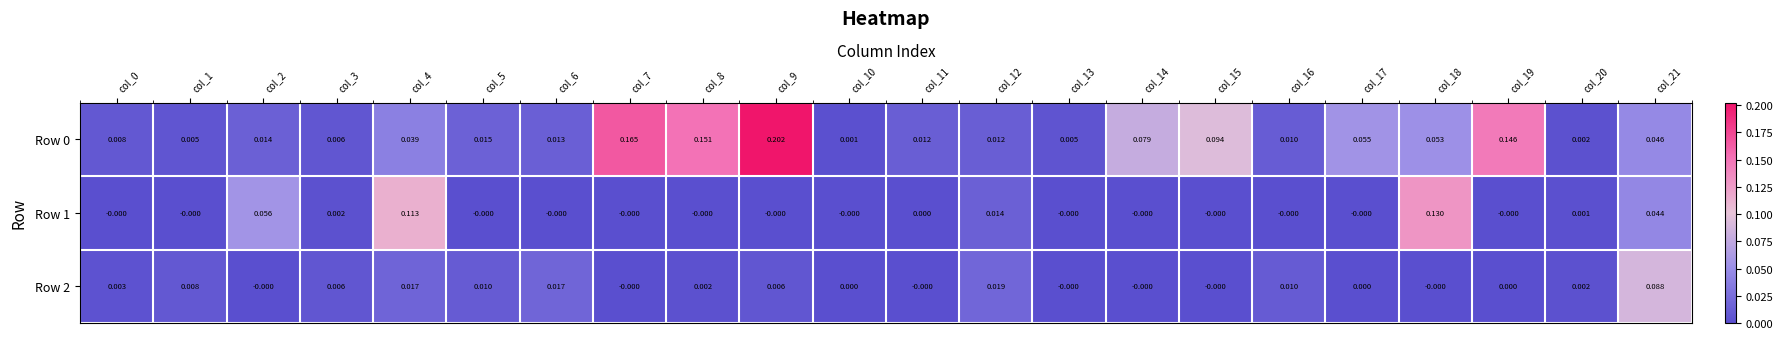

Reading left to right, what are all the values shown in this chart?

Row 0: col_0=0.0	col_1=0.0	col_2=0.0	col_3=0.0	col_4=0.0	col_5=0.0	col_6=0.0	col_7=0.2	col_8=0.2	col_9=0.2	col_10=0.0	col_11=0.0	col_12=0.0	col_13=0.0	col_14=0.1	col_15=0.1	col_16=0.0	col_17=0.1	col_18=0.1	col_19=0.1	col_20=0.0	col_21=0.0
Row 1: col_0=-0.0	col_1=-0.0	col_2=0.1	col_3=0.0	col_4=0.1	col_5=-0.0	col_6=-0.0	col_7=-0.0	col_8=-0.0	col_9=-0.0	col_10=-0.0	col_11=0.0	col_12=0.0	col_13=-0.0	col_14=-0.0	col_15=-0.0	col_16=-0.0	col_17=-0.0	col_18=0.1	col_19=-0.0	col_20=0.0	col_21=0.0
Row 2: col_0=0.0	col_1=0.0	col_2=-0.0	col_3=0.0	col_4=0.0	col_5=0.0	col_6=0.0	col_7=-0.0	col_8=0.0	col_9=0.0	col_10=0.0	col_11=-0.0	col_12=0.0	col_13=-0.0	col_14=-0.0	col_15=-0.0	col_16=0.0	col_17=0.0	col_18=-0.0	col_19=0.0	col_20=0.0	col_21=0.1